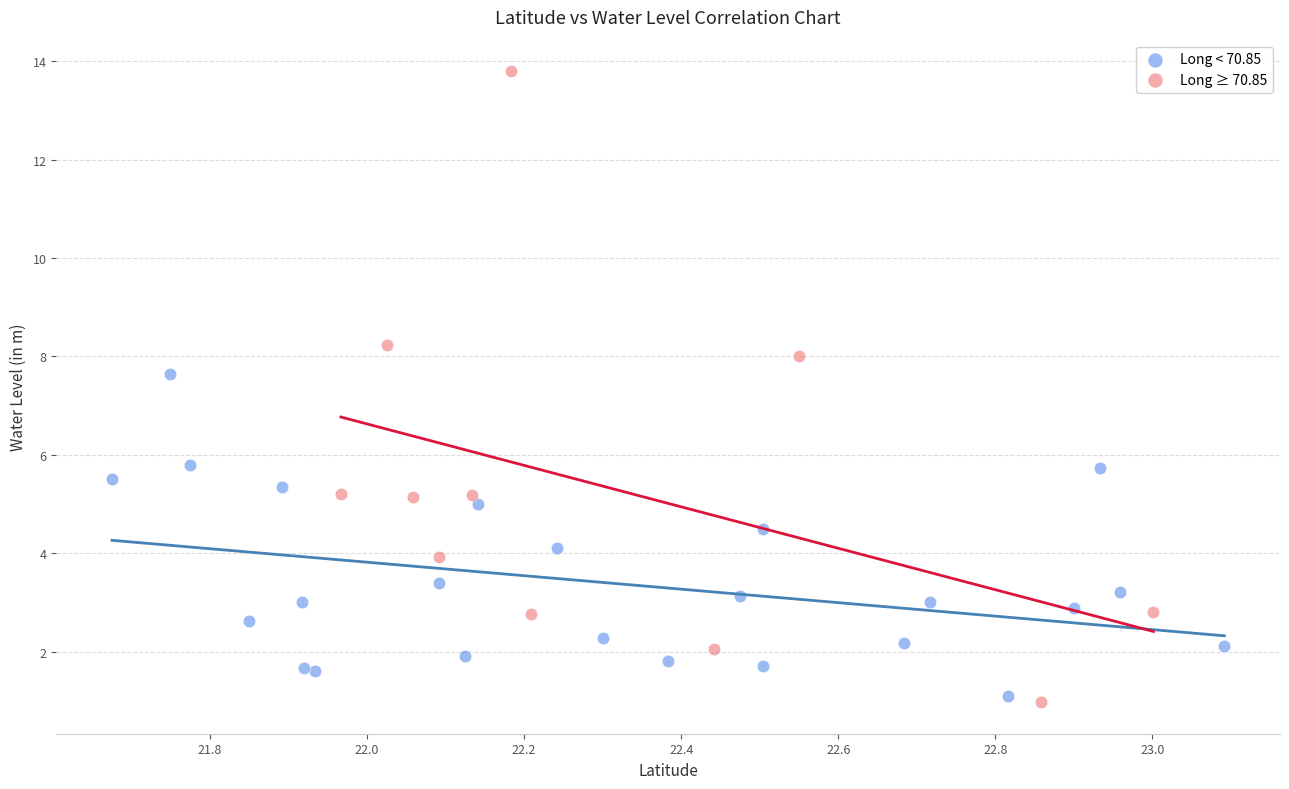

Which series contains the highest Y value?

Long ≥ 70.85